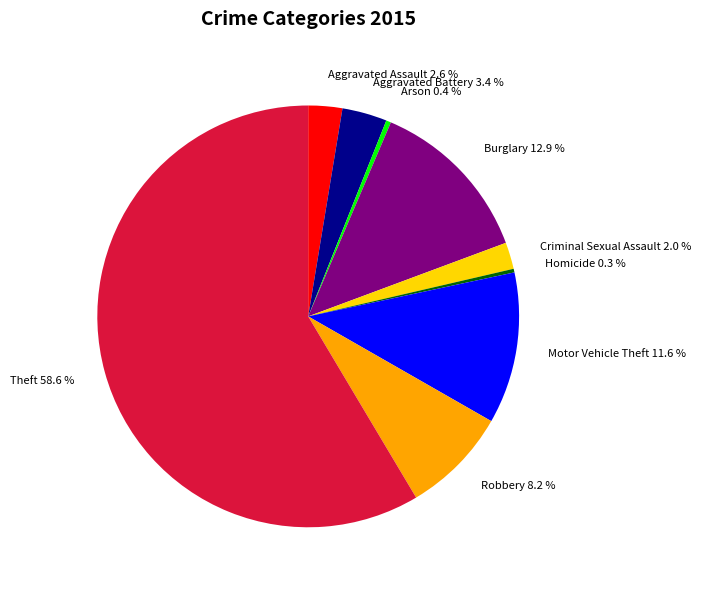

Which has a higher value, Robbery or Motor Vehicle Theft?

Motor Vehicle Theft